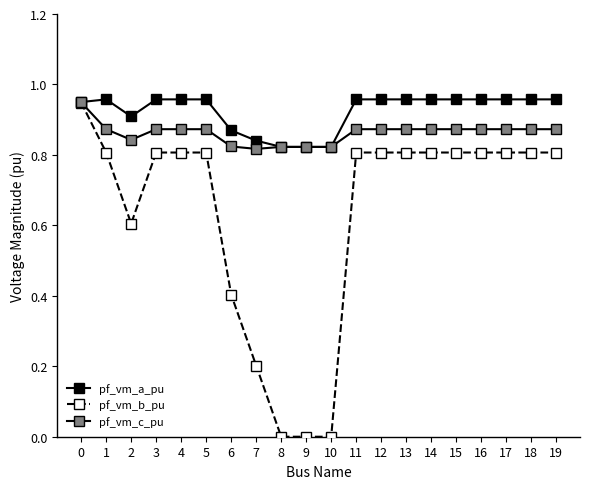

What value does the pf_vm_b_pu series have at 12?

0.8